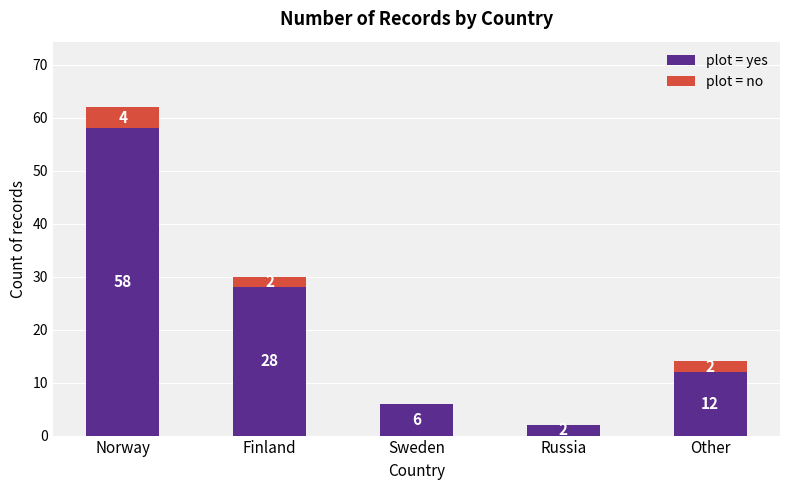

What is the sum of all plot = yes values?

106